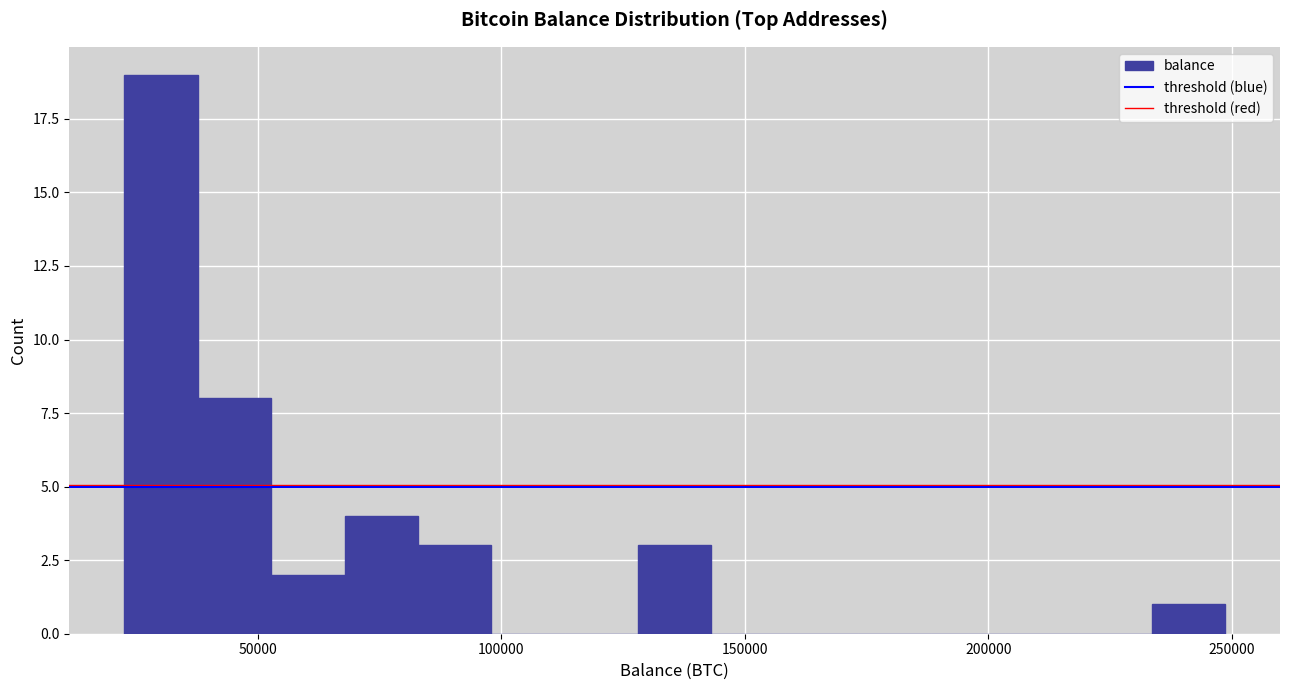

Around what value on the x-axis is the tallest bar? Give the approximate position of its centre, as read against the axis.

30000